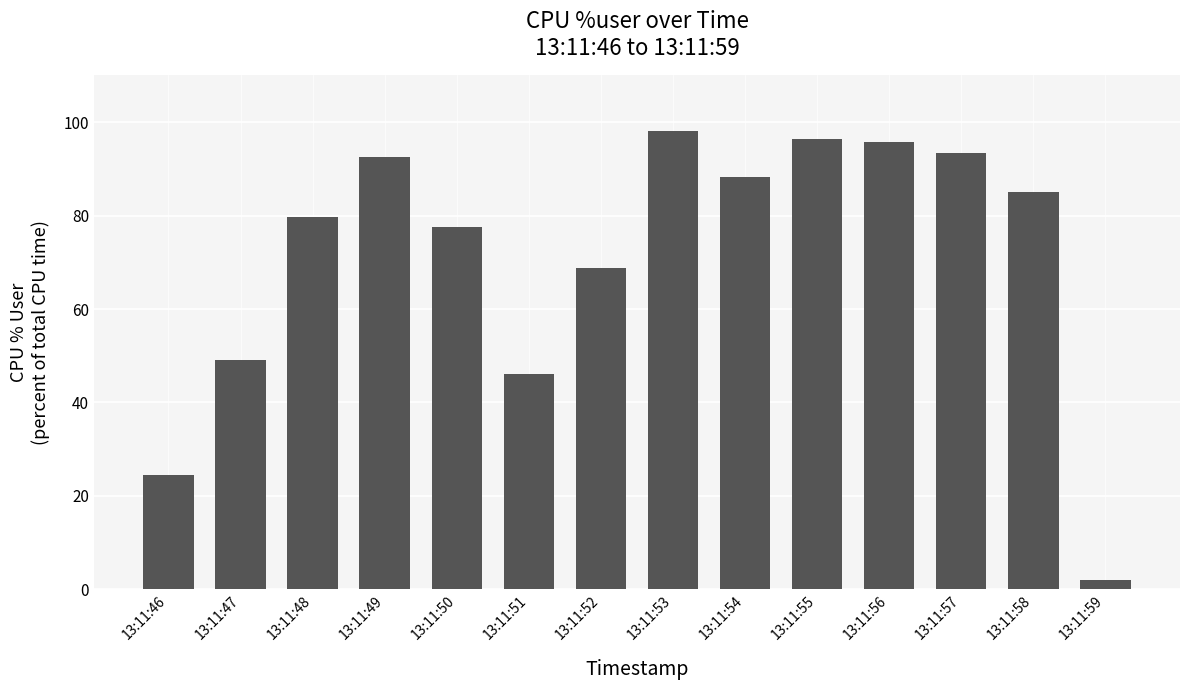

Are the bars grouped side by side (vs. stacked)?

No